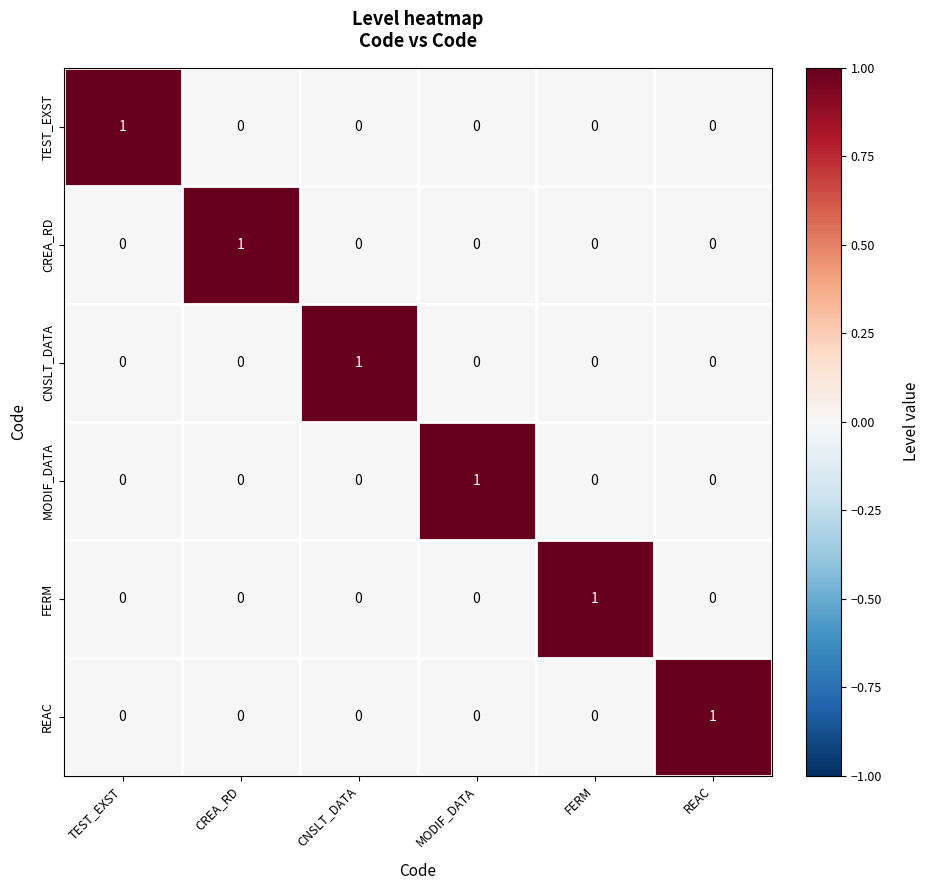

Is it true that TEST_EXST equals 1 at TEST_EXST?

True